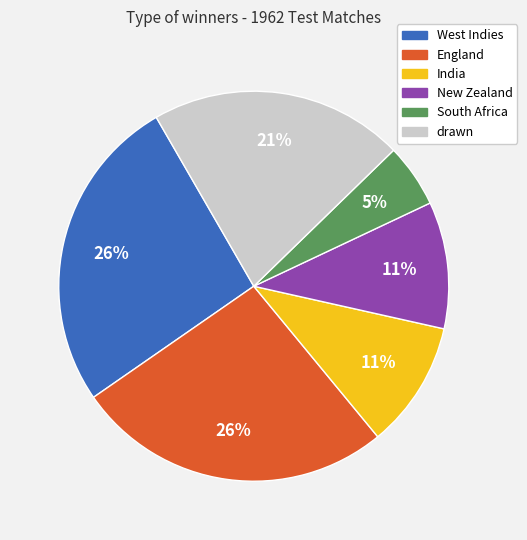

Count the number of slices in the pie.

6